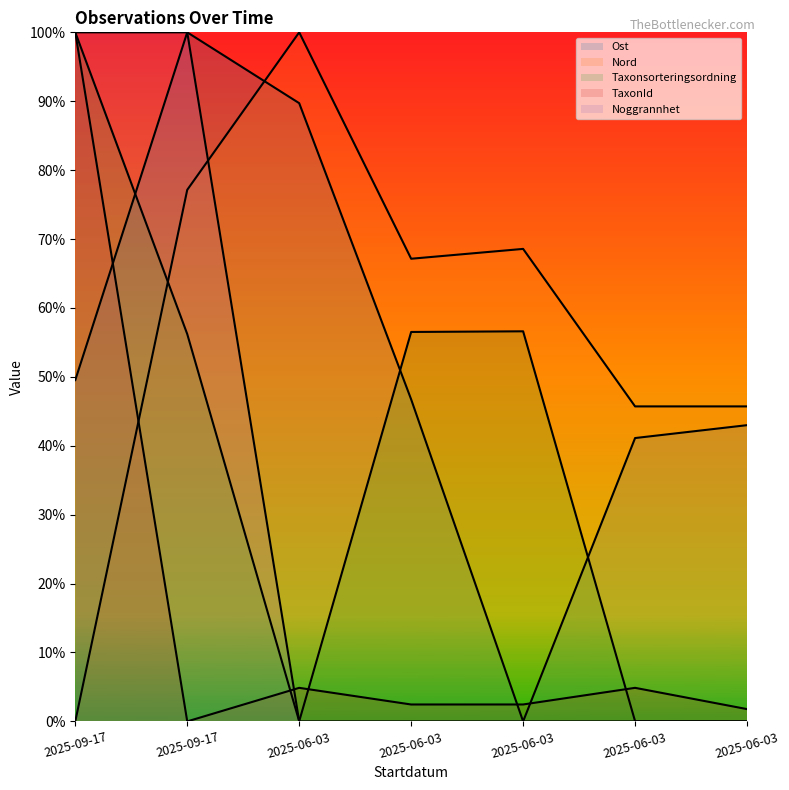

At which category does Taxonsorteringsordning reach its first local valley?

2025-06-03